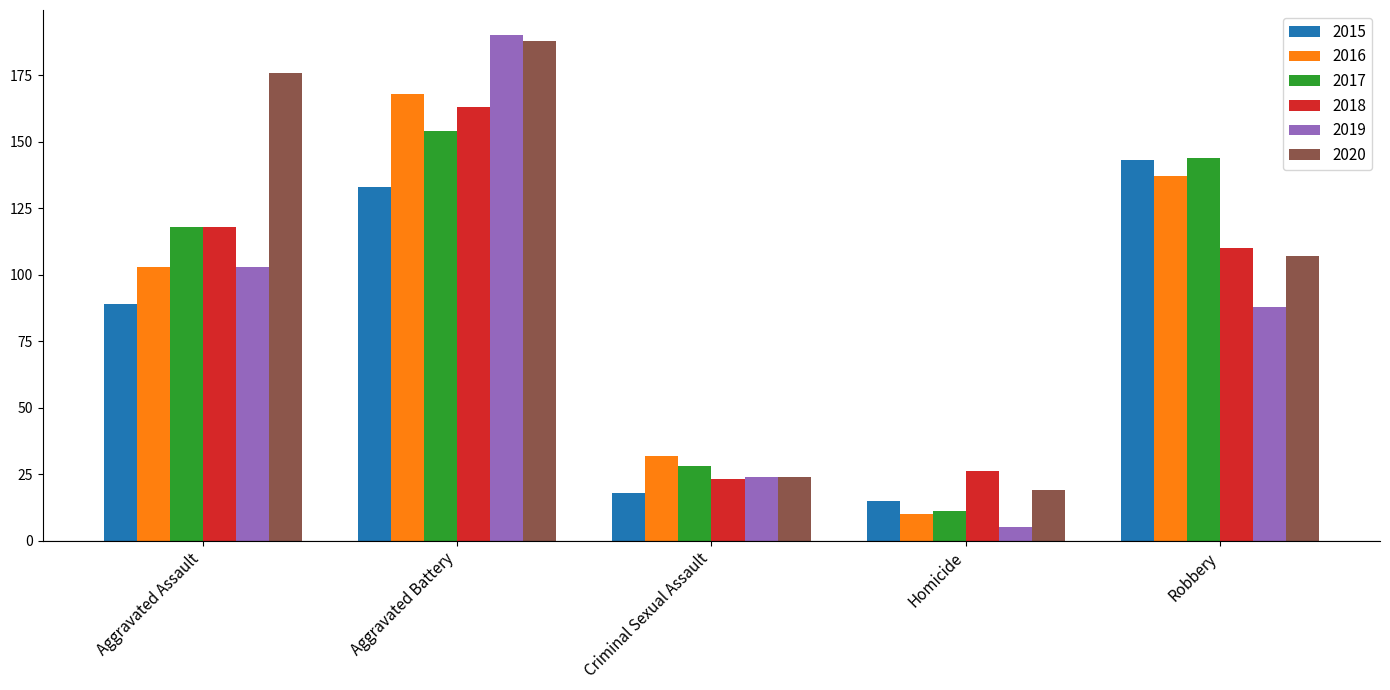

The value of 2018 at Aggravated Assault is 118. True or false?

True